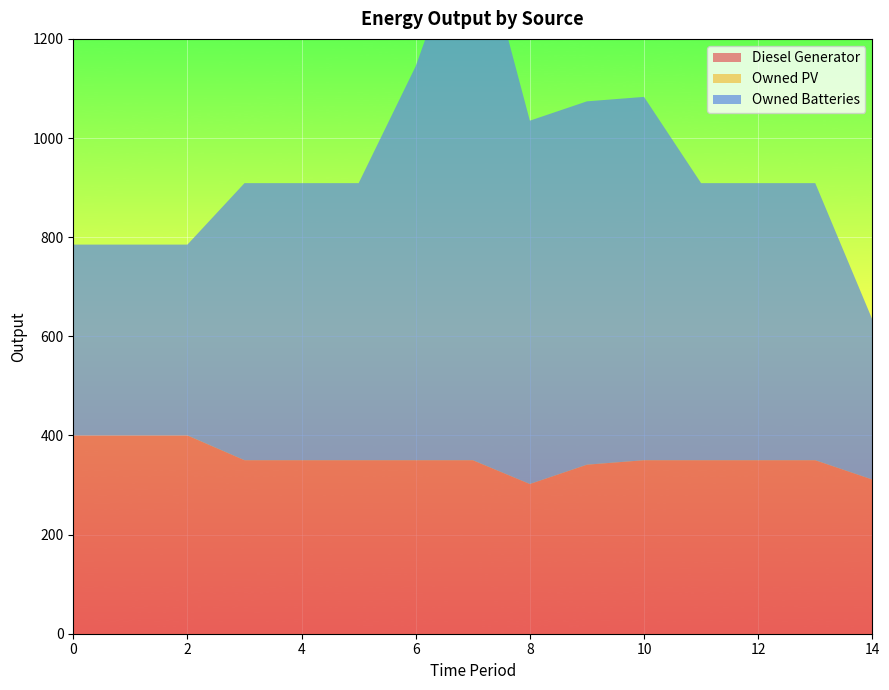

Reading left to right, what are all the values shown in this chart?

Diesel Generator: 400	400	400	350	350	350	350	350	302	341	350	350	350	350	311
Owned PV: 0	0	0	0	0	0	0	0	0	0	0	0	0	0	0
Owned Batteries: 385	385	385	559	559	559	795	1118	733	733	733	559	559	559	323